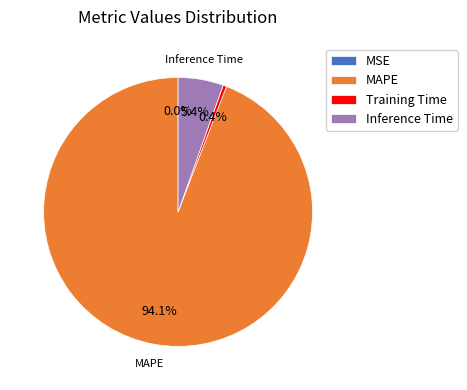

How much of the chart is everything except Training Time?

99.6%